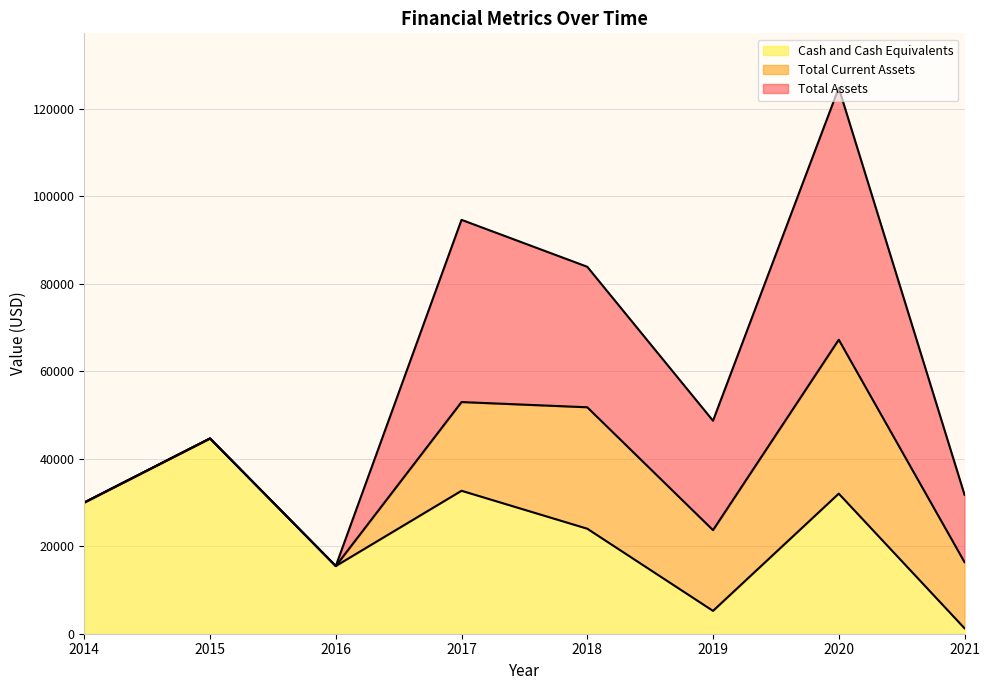

How many categories are shown in the chart?

8